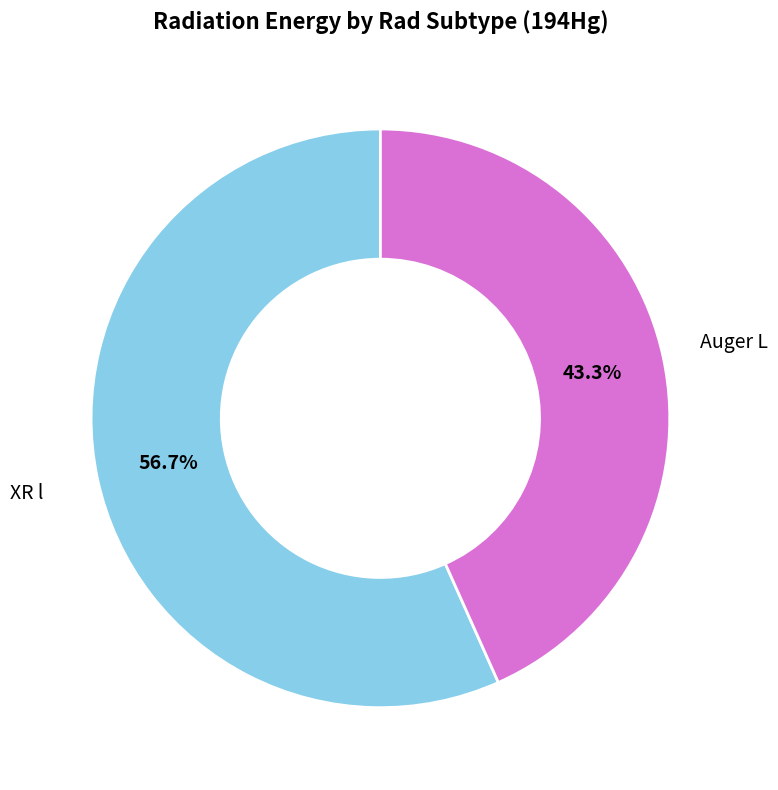

Is there a majority slice in this chart?

Yes